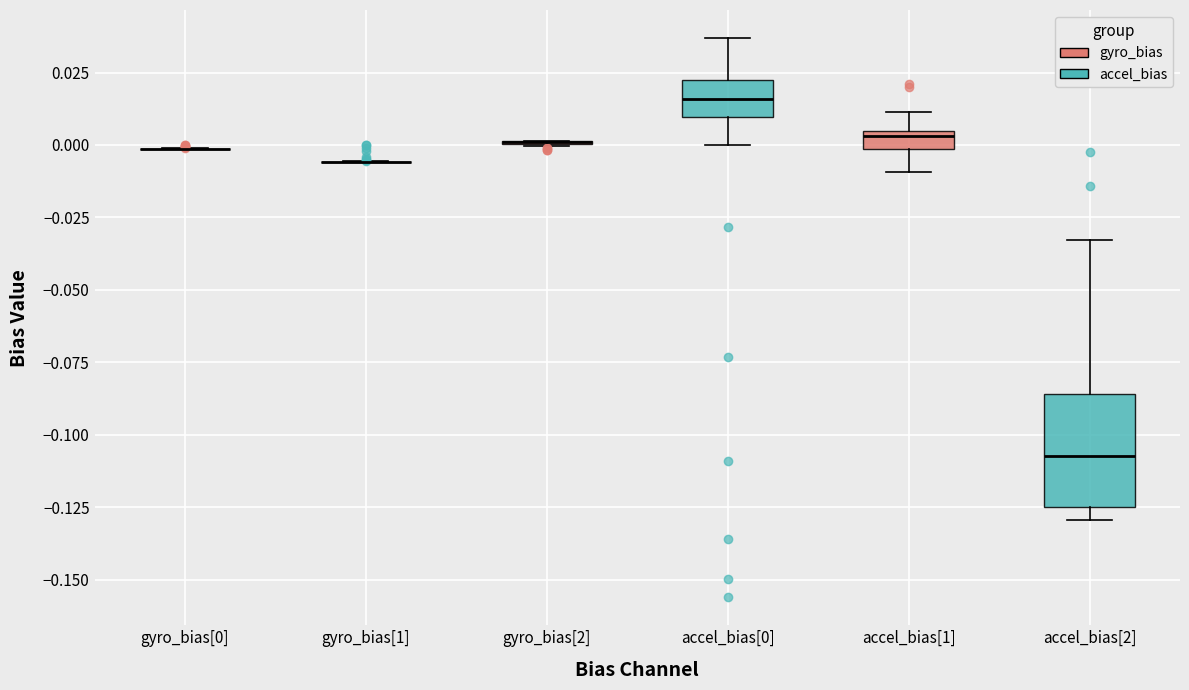

Where does the upper whisker of the box for accel_bias[0] end on the y-axis? The values are not printed on the chart, so give them approximately, as read against the axis.

0.035